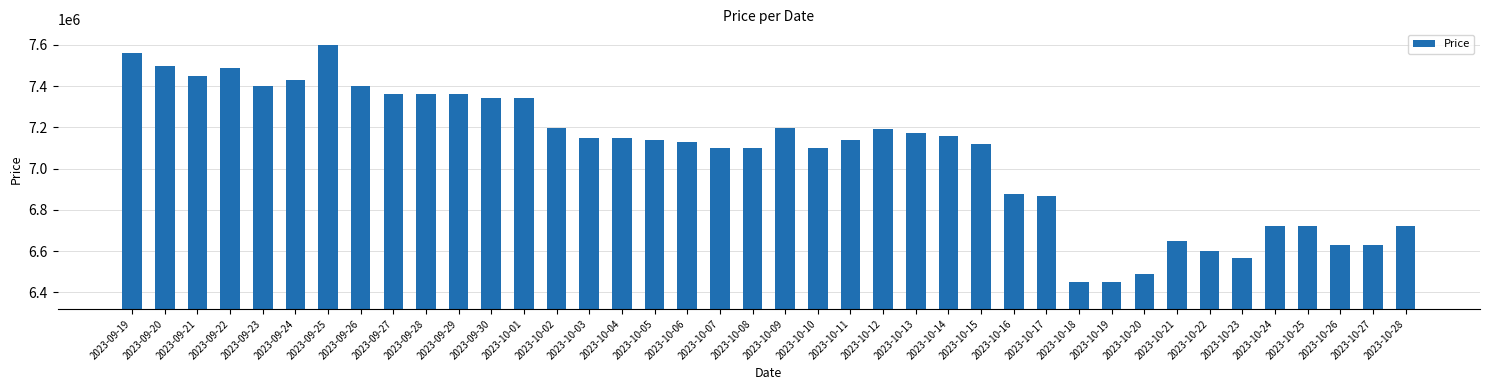

What is the maximum value shown in the chart?

7599000